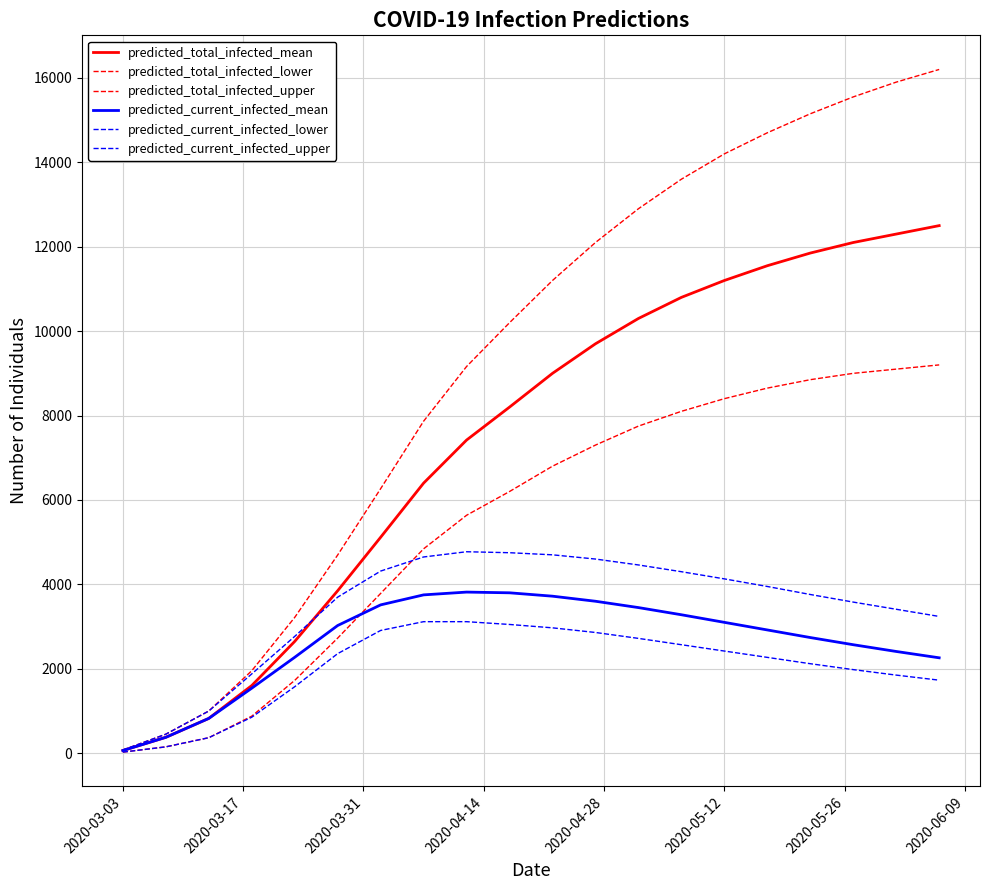

Does the chart display data point markers on the line(s)?

No